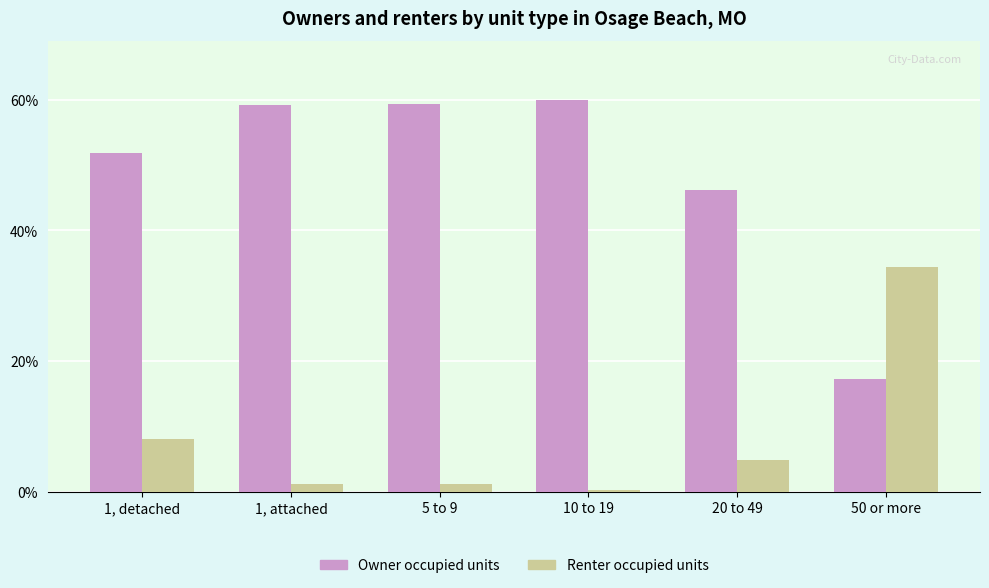

What are all the series names shown in the legend?

Owner occupied units, Renter occupied units